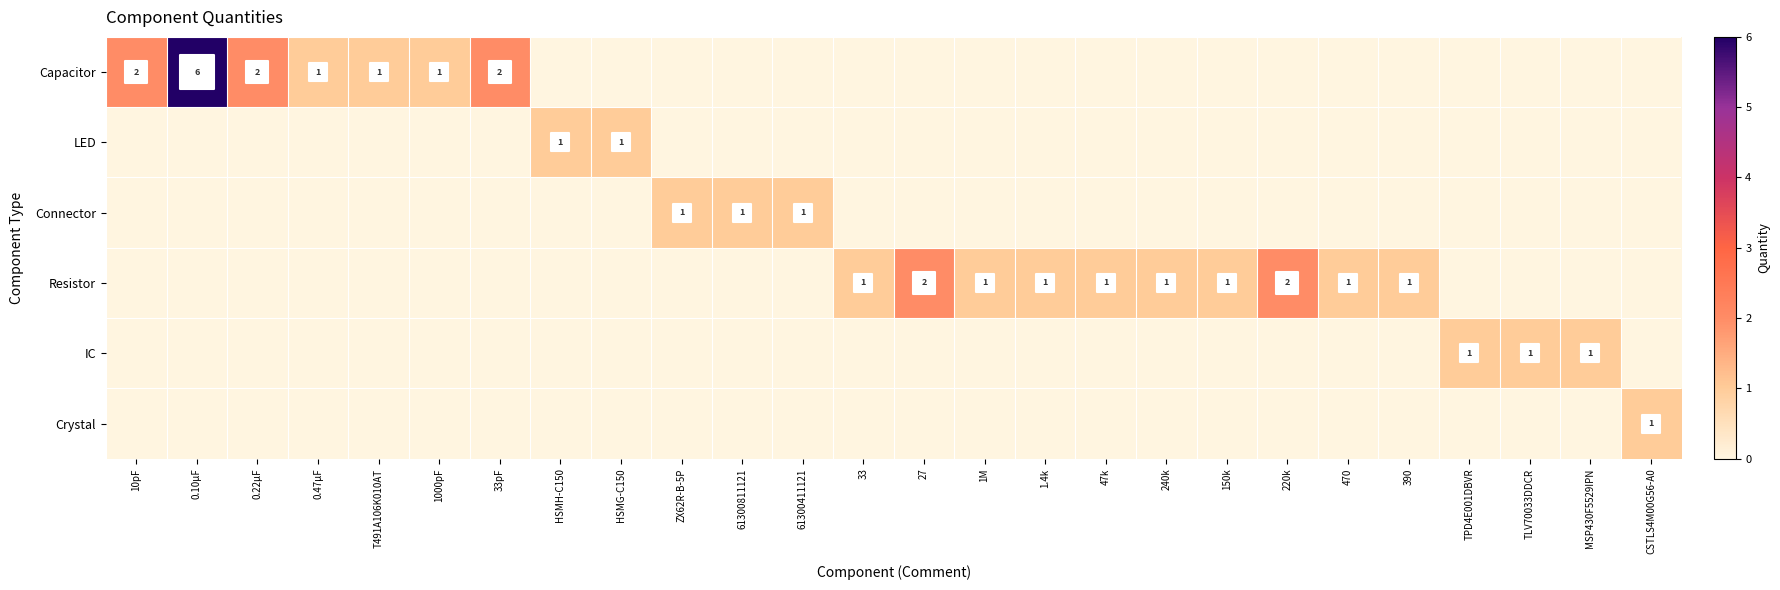

List the labels in order of Crystal value, smallest first.

10pF, 0.10µF, 0.22µF, 0.47µF, T491A106K010AT, 1000pF, 33pF, HSMH-C150, HSMG-C150, ZX62R-B-5P, 61300811121, 61300411121, 33, 27, 1M, 1.4k, 47k, 240k, 150k, 220k, 470, 390, TPD4E001DBVR, TLV70033DDCR, MSP430F5529IPN, CSTLS4M00G56-A0